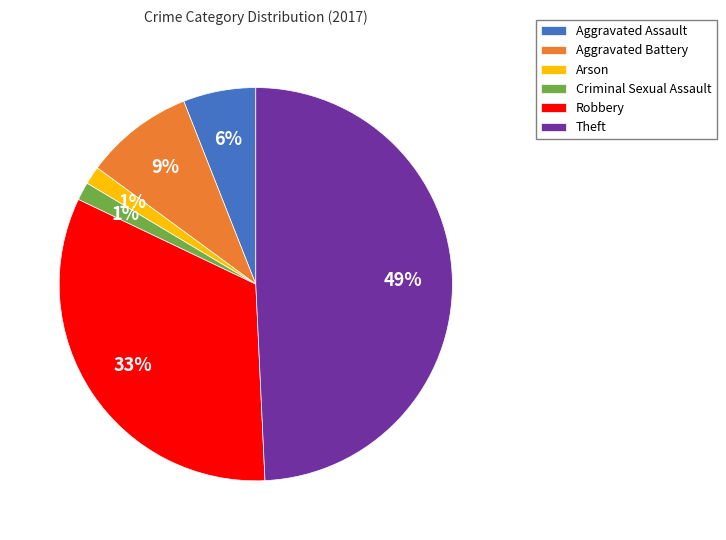

Is the sum of Criminal Sexual Assault and Aggravated Battery greater than half?

No